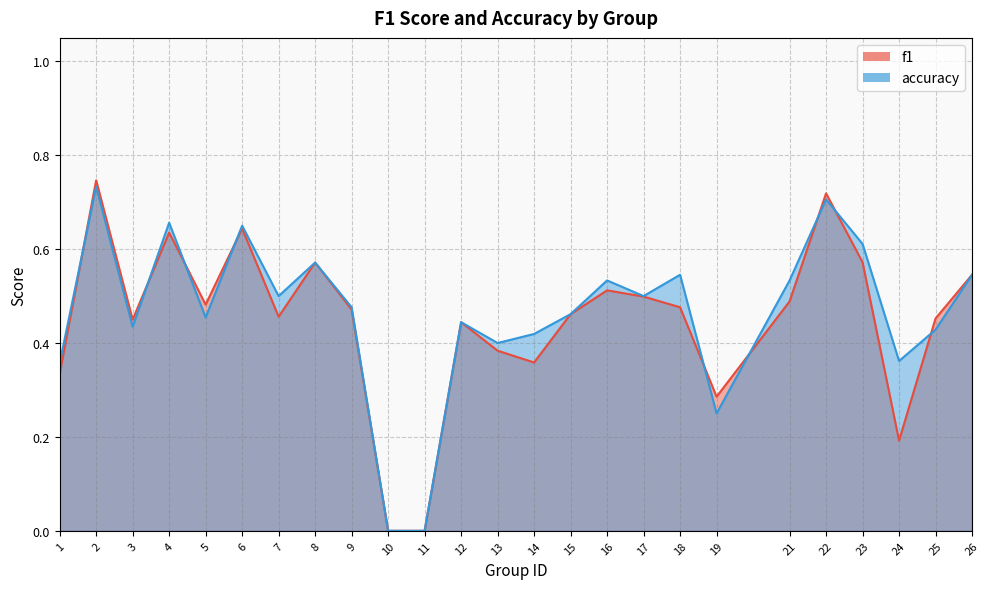

At which label is accuracy closest to 0?

10